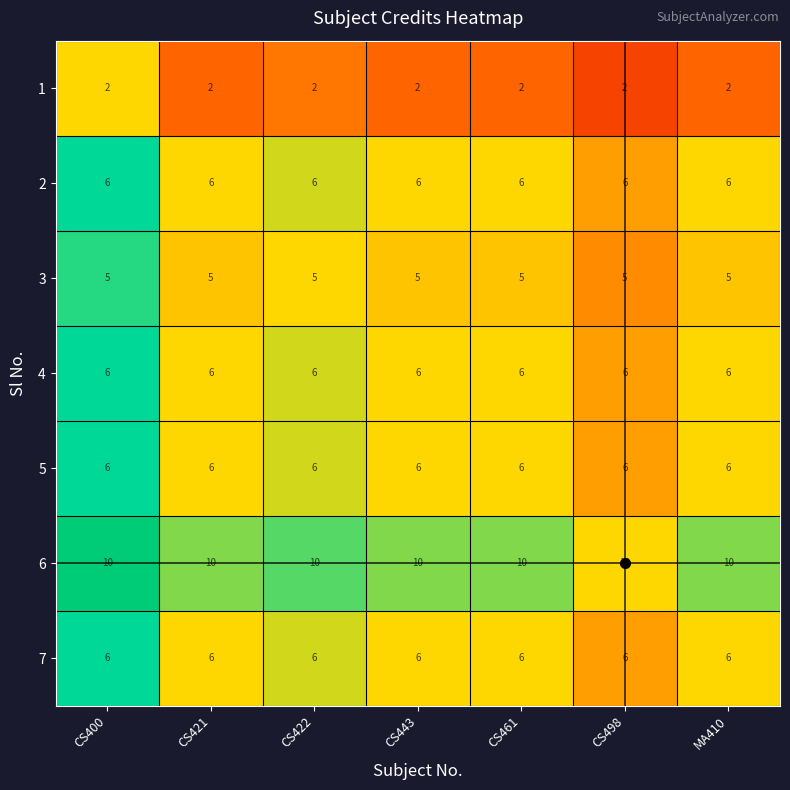

The value of 6 at CS422 is 18. True or false?

False